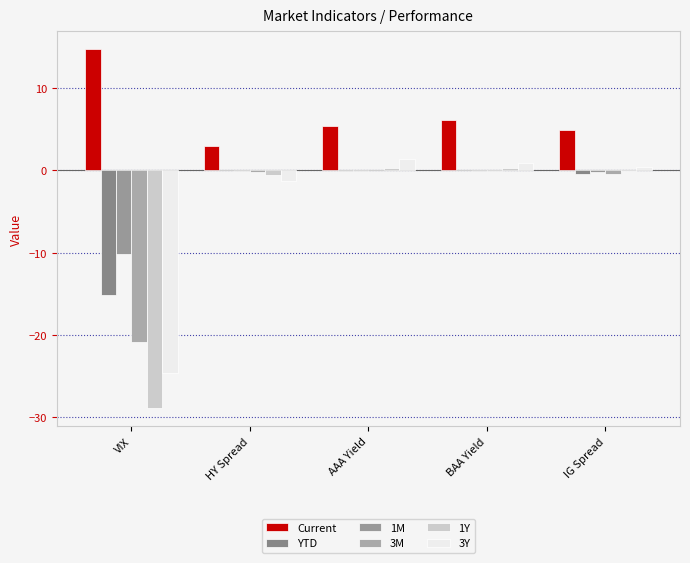

Does the chart contain stacked bars?

No